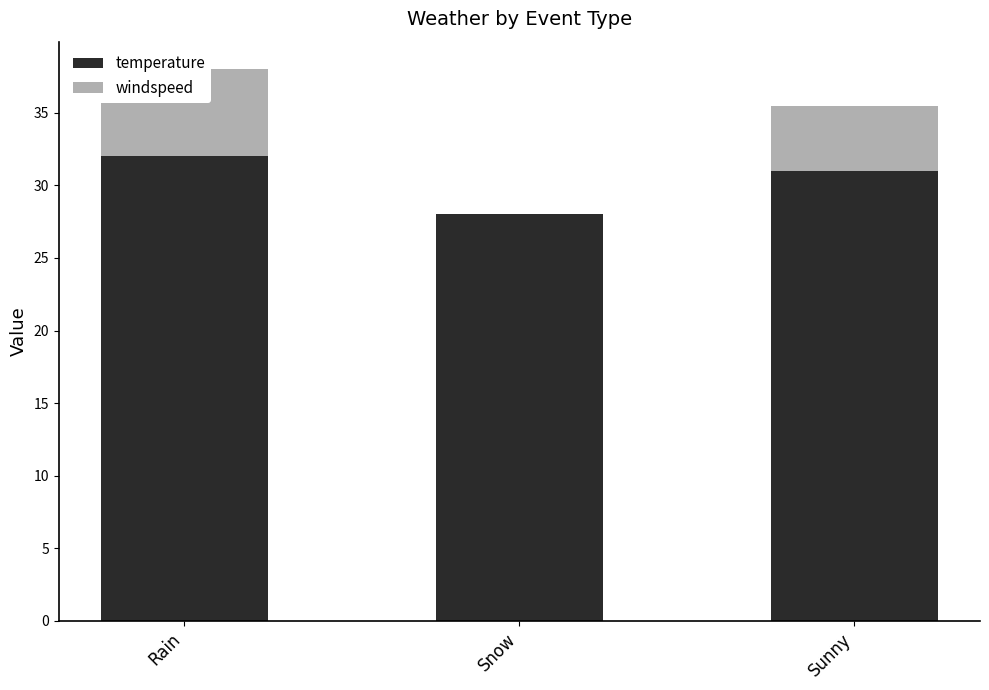

What is the sum of the temperature values at Rain and Snow?

60.0